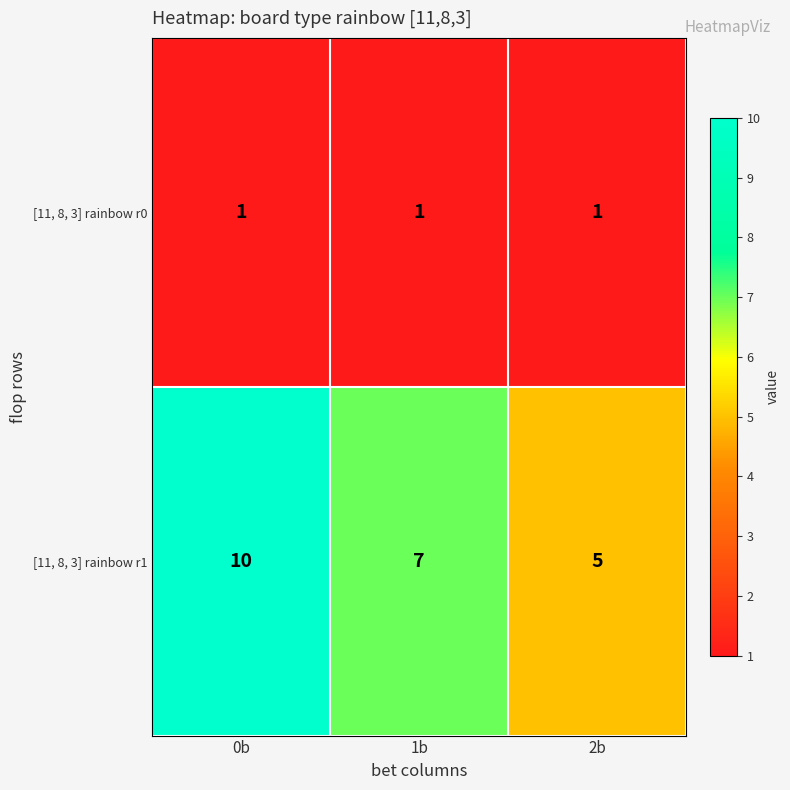

The [11, 8, 3] rainbow r0 series shows 1 at 0b. True or false?

True